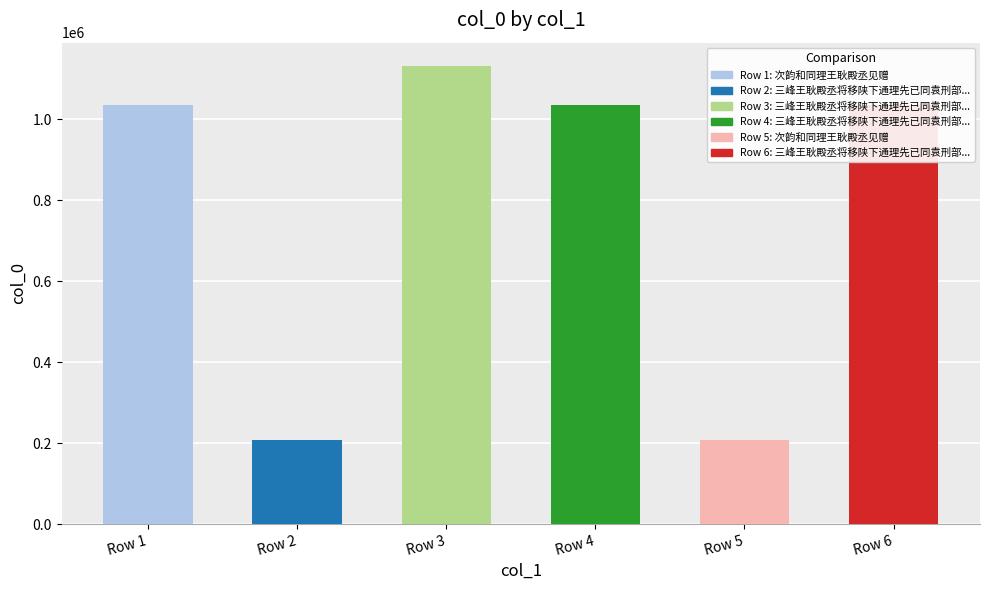

What is the smallest value displayed?

206659